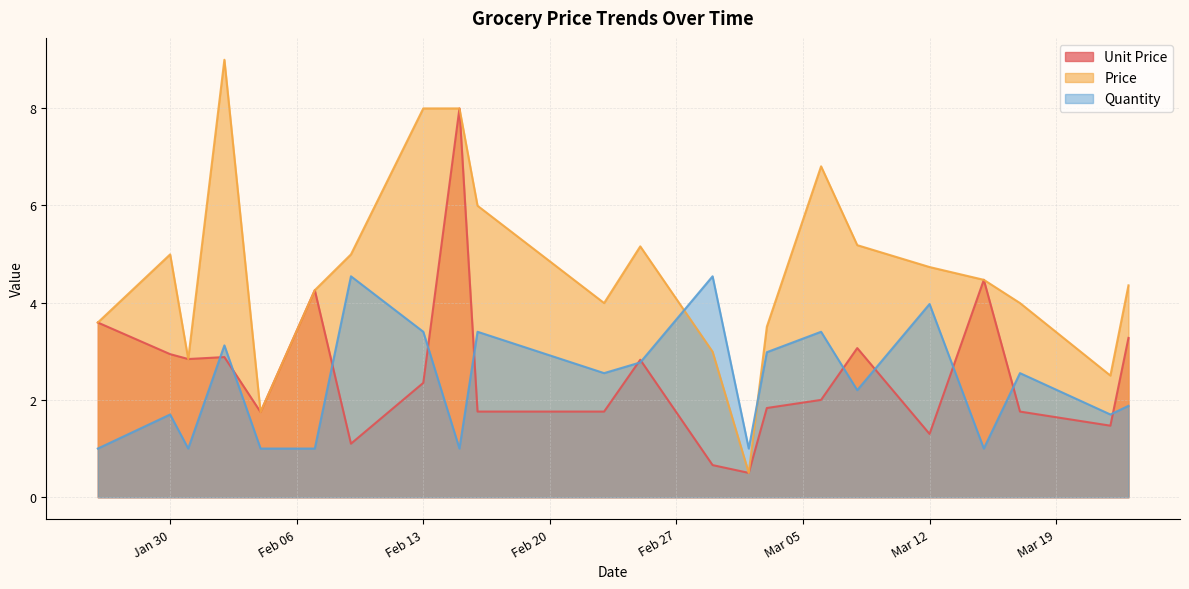

What is the minimum value for Quantity?

1.0